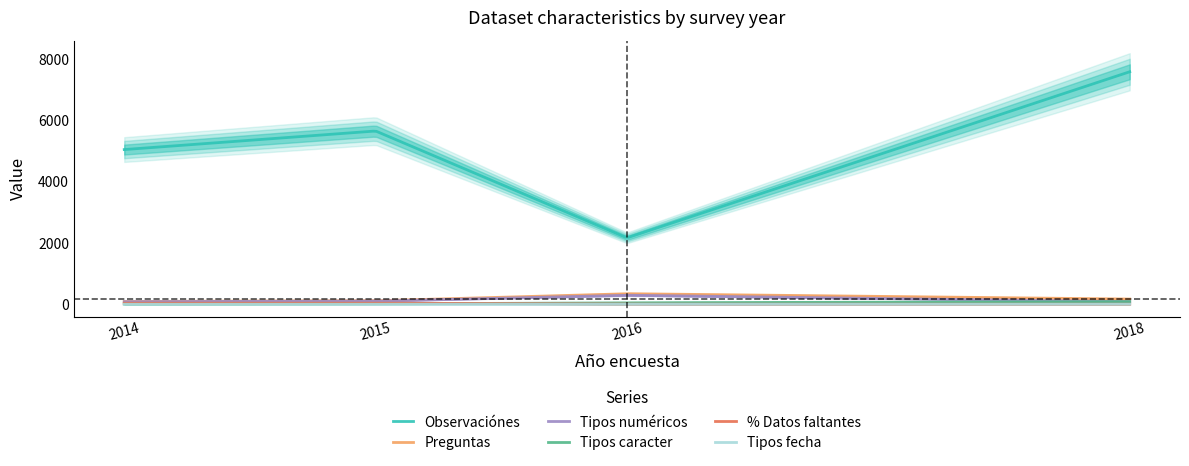

What is the difference between the Tipos fecha values at 2015 and 2016?

1.0